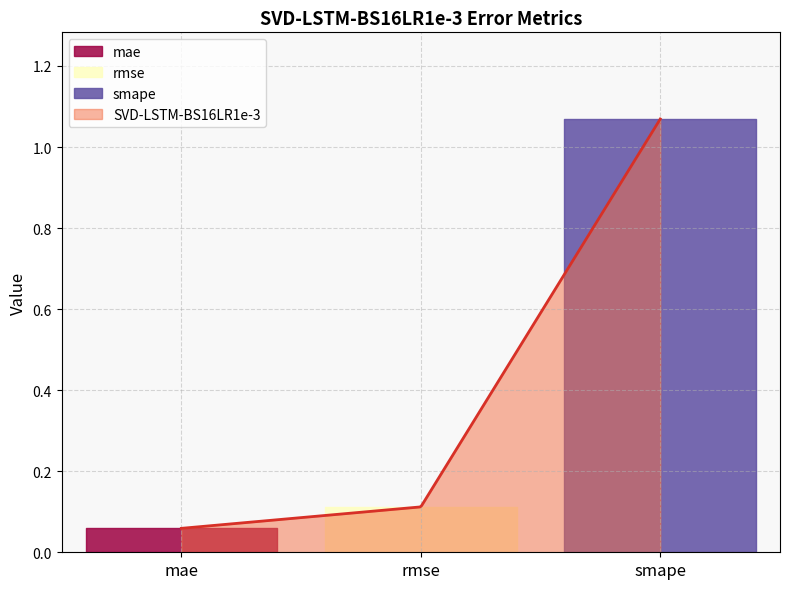

At which label is the value closest to 0?

mae